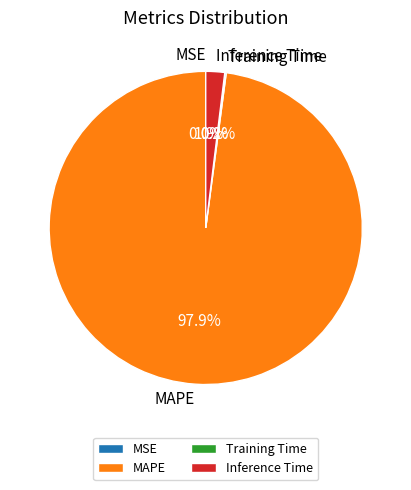

To the nearest percent, what percentage of the pie is Inference Time?

2%